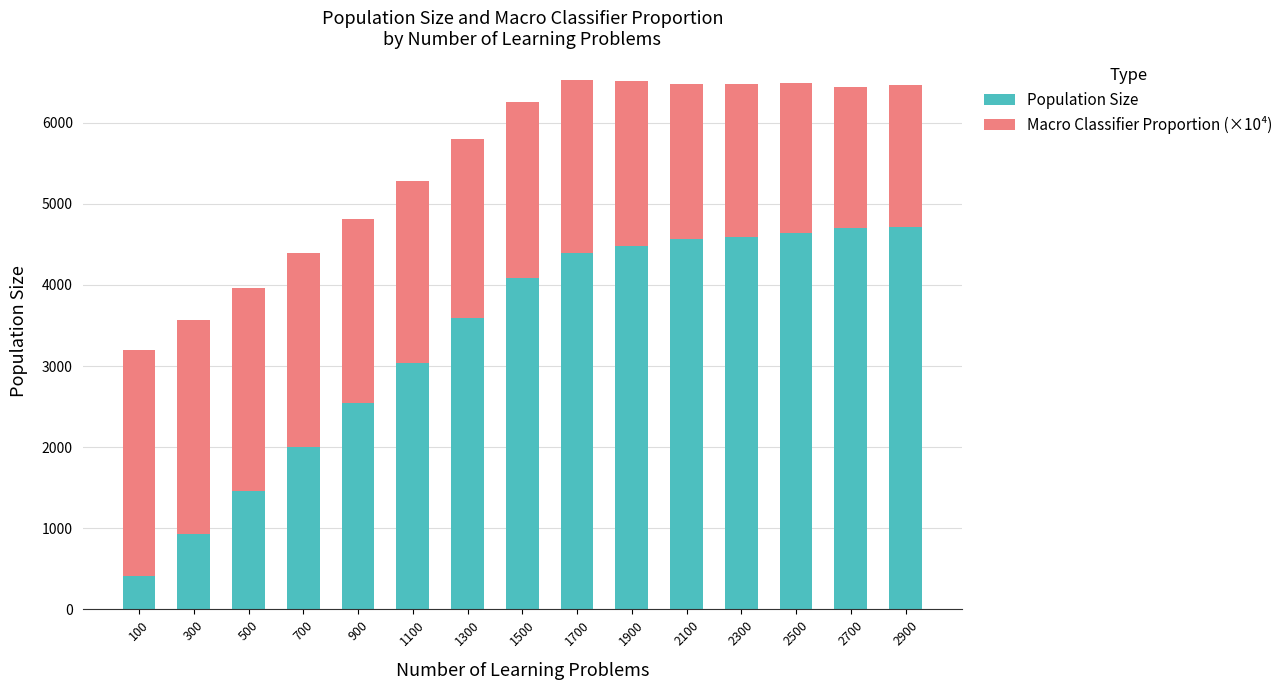

What is the highest value of the Population Size series?

4710.0